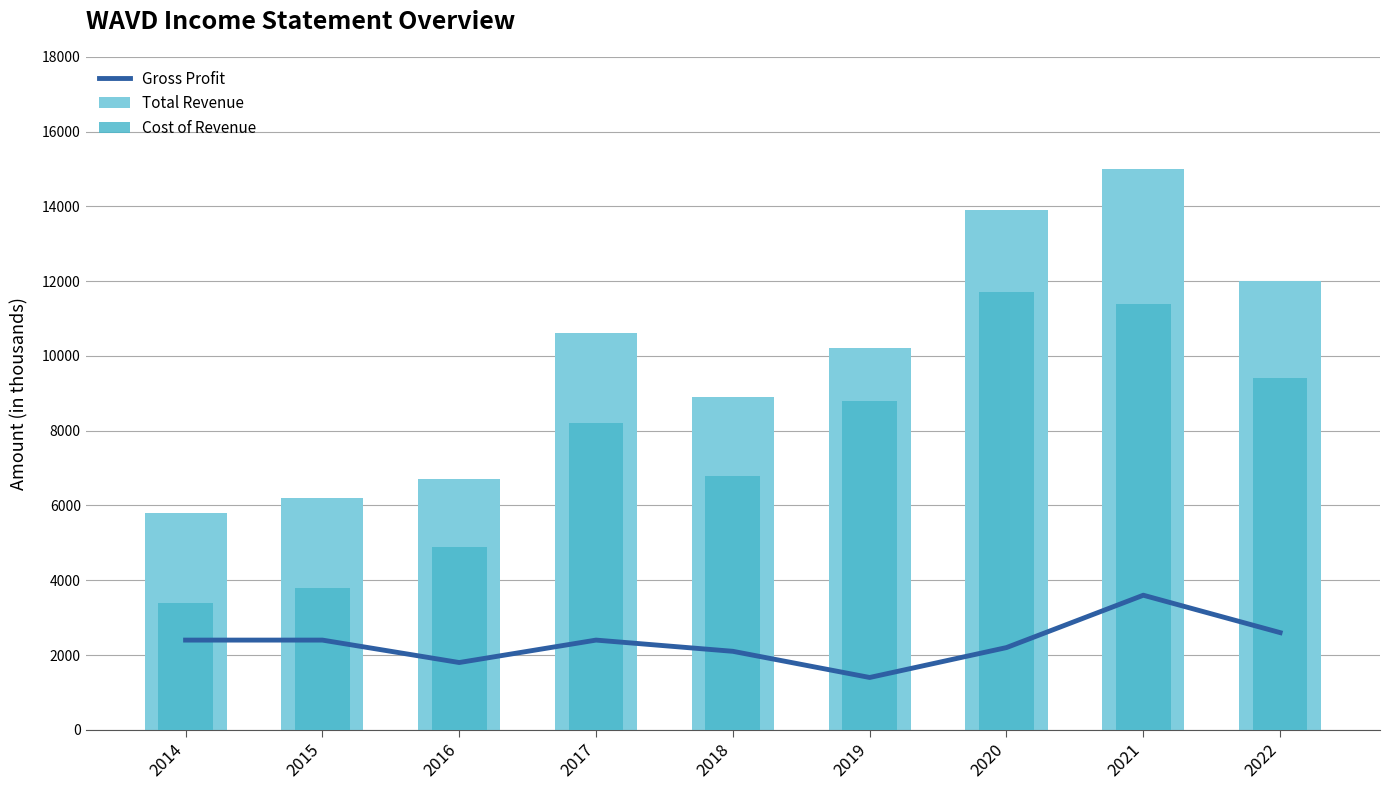

At how many categories does at least one series exceed 7506?

6